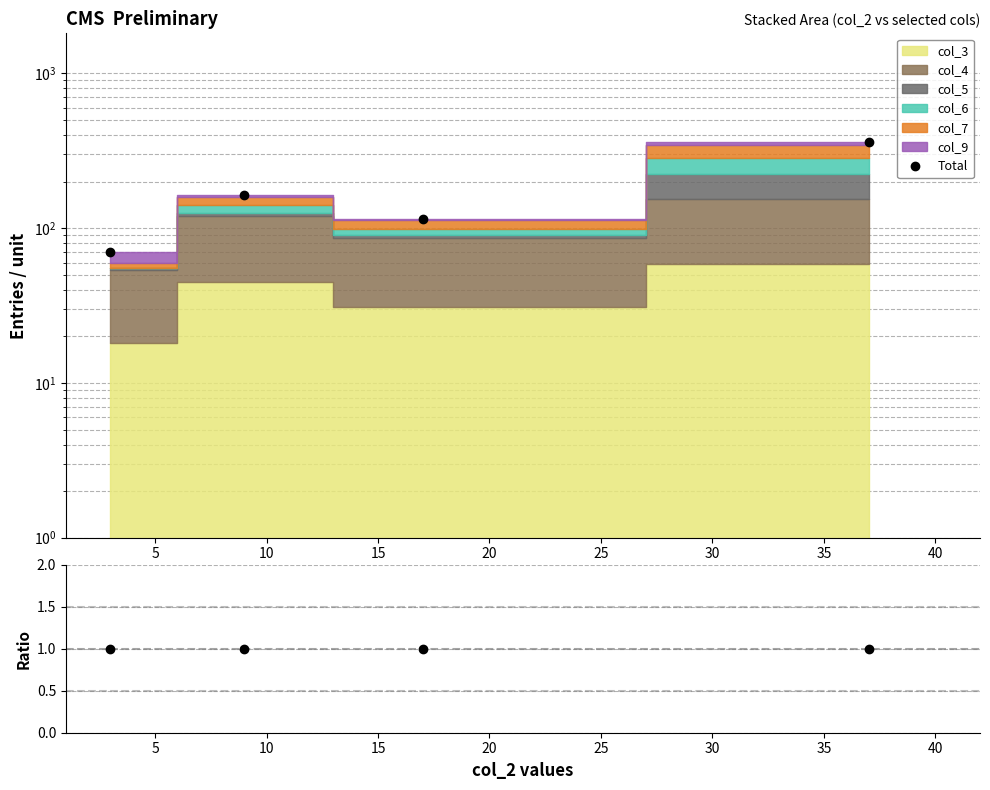

True or false: Total and Ratio cross at least once.

False